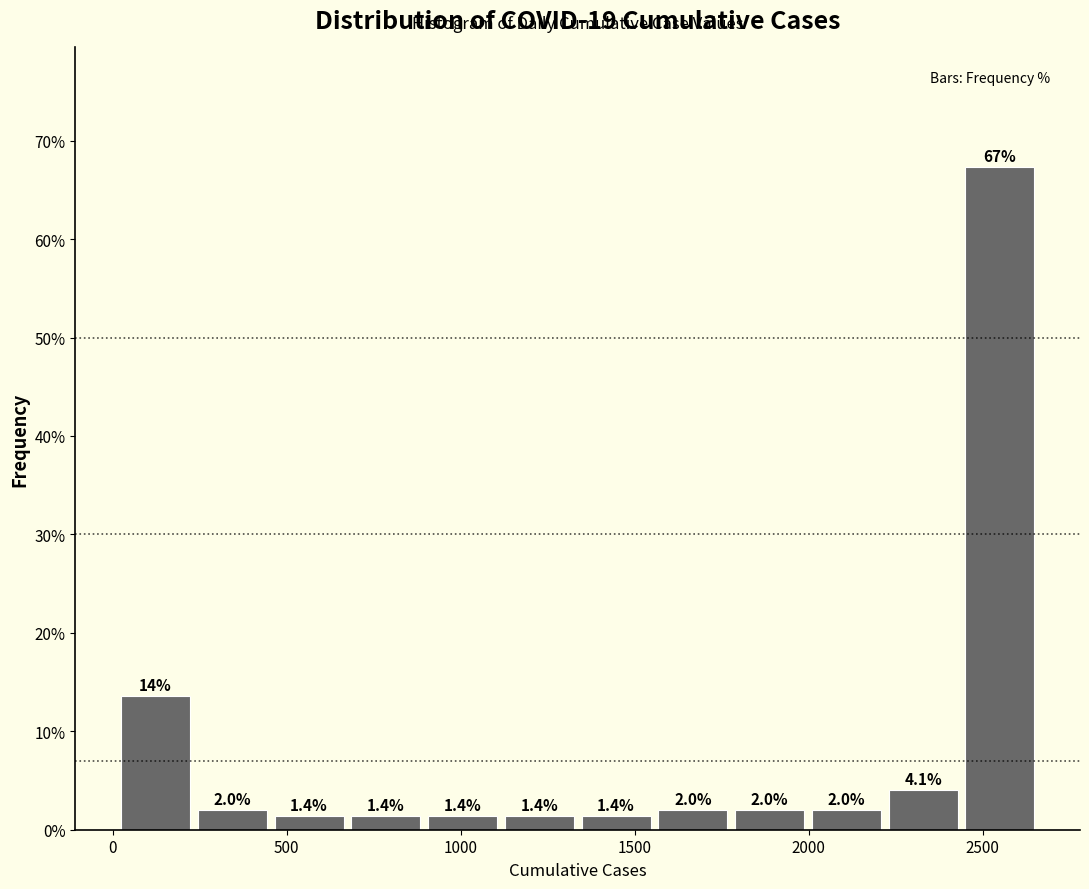

Which range on the x-axis has the tallest bar?

2450 to 2650